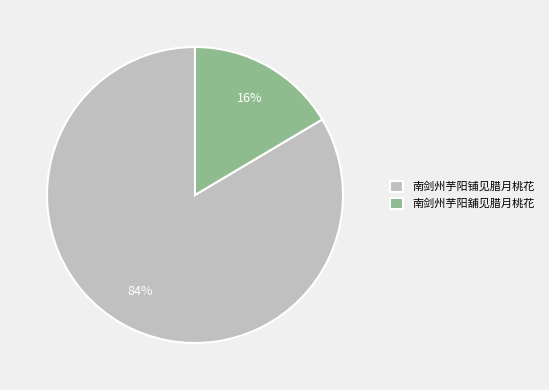

What percentage is the 南剑州芋阳舖见腊月桃花 slice, to the nearest percent?

16%